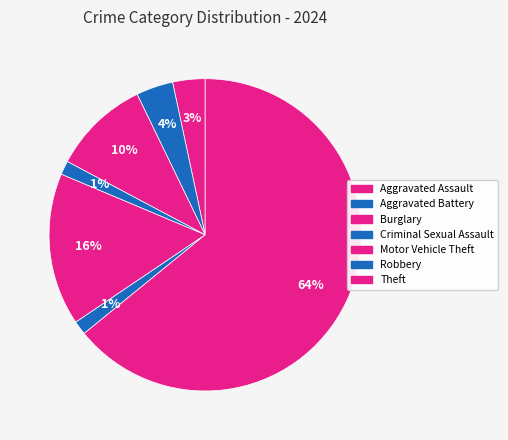

Which slice represents more than half of the pie?

Theft